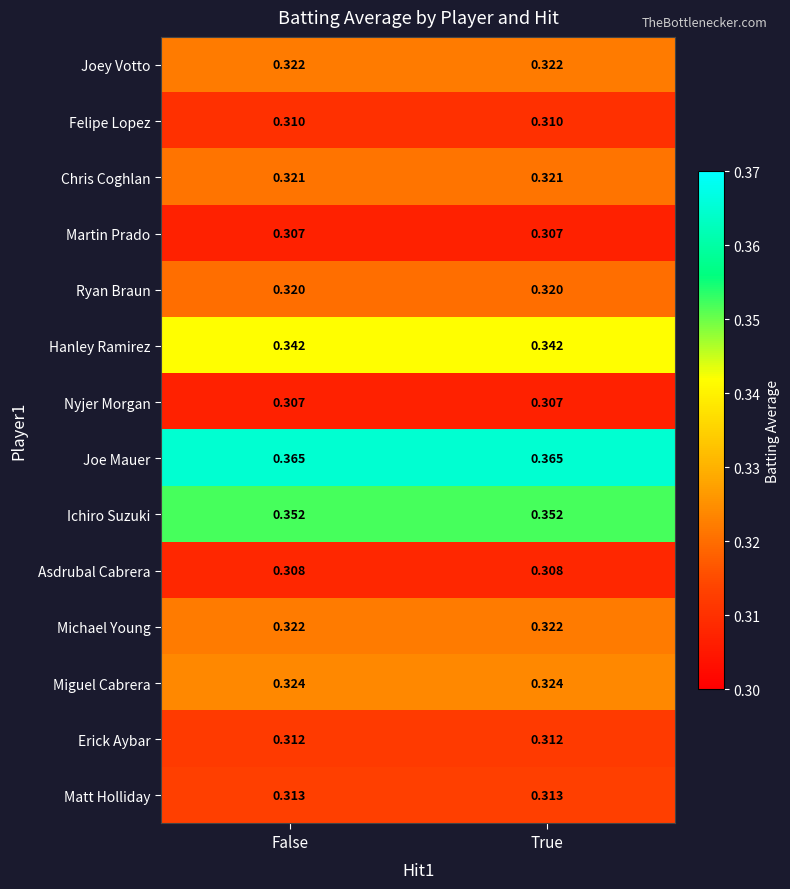

Is the value of Chris Coghlan at False greater than the value of Joe Mauer at False?

No